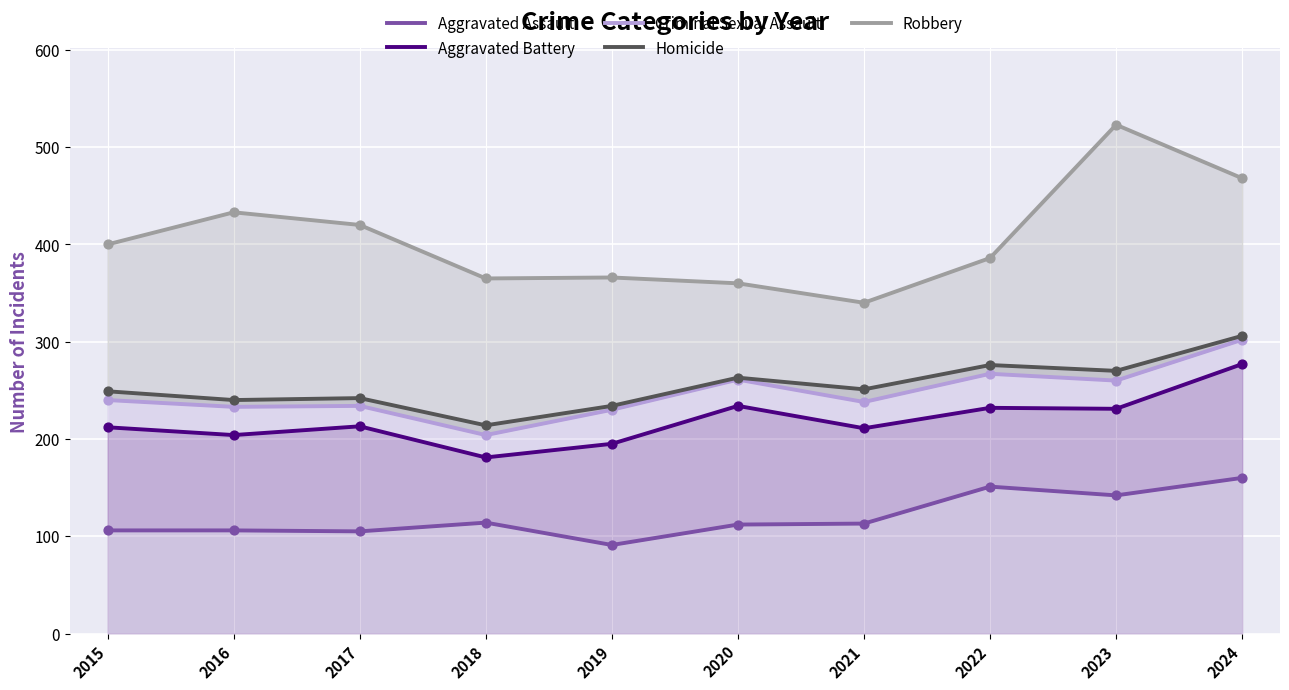

Which series has the largest Y range (max minus min)?

Robbery